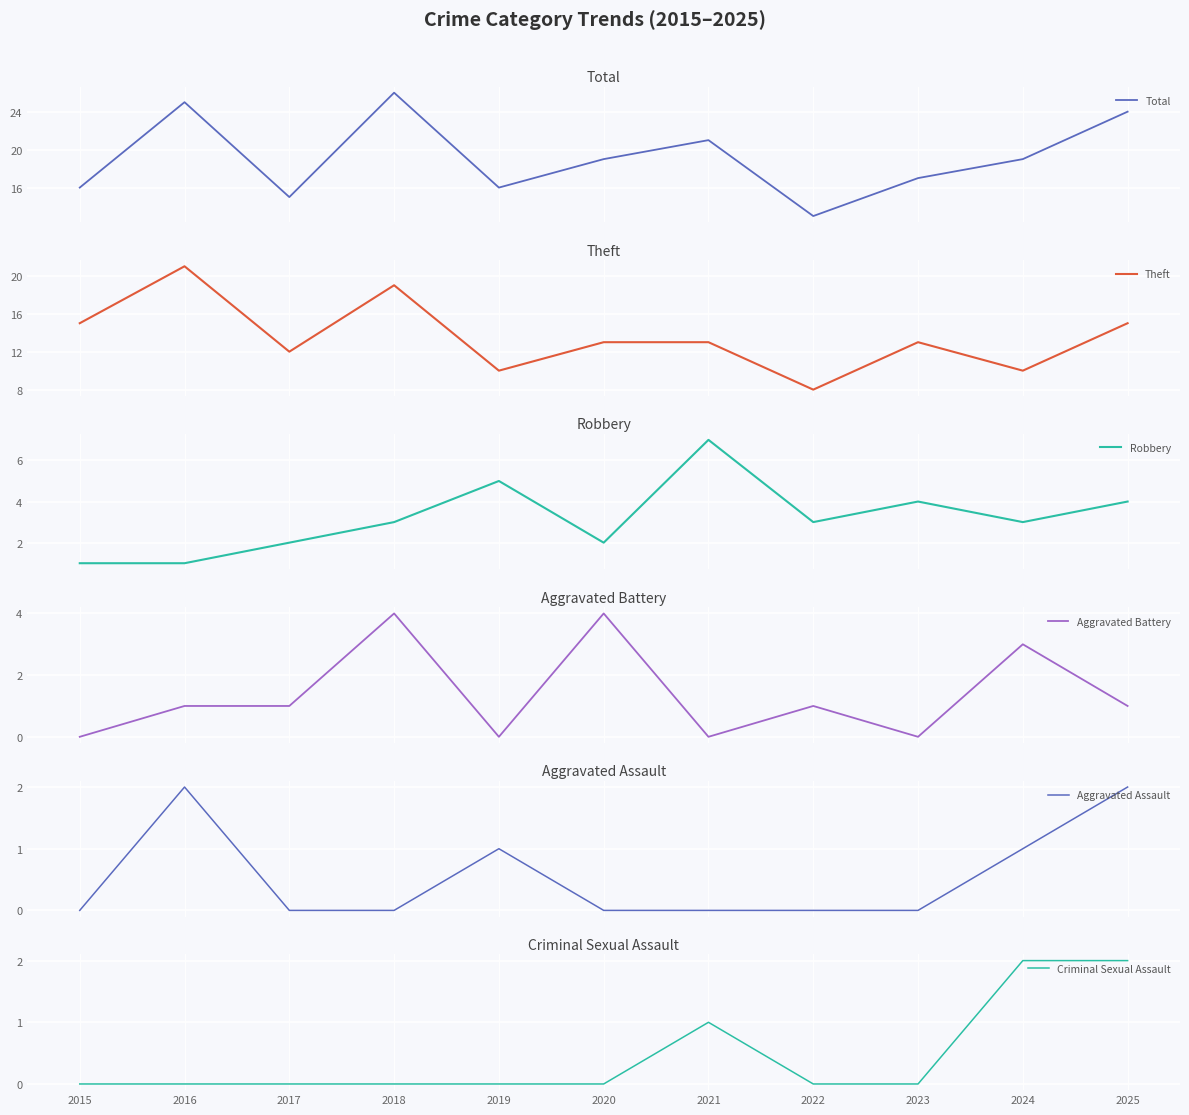

In Aggravated Battery, how many points are lower than both neighbors (excluding endpoints)?

3